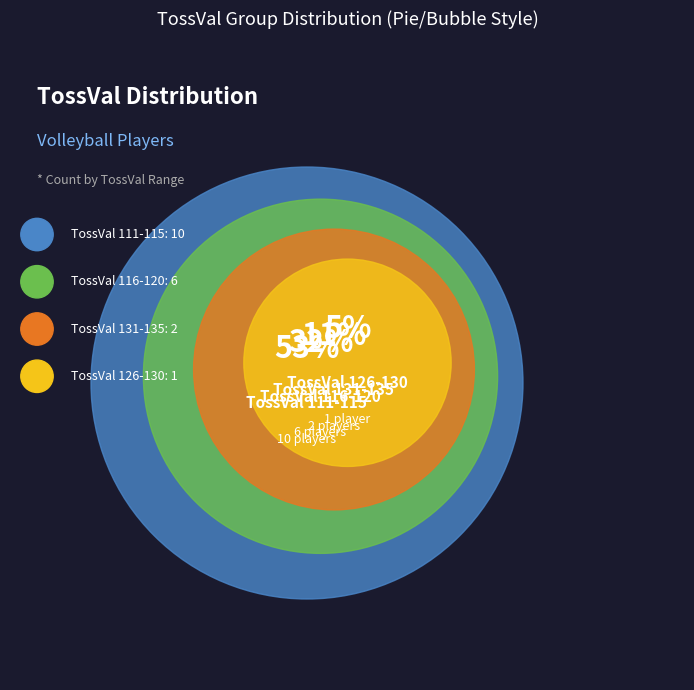

Does 116 represent more than half of the total?

No